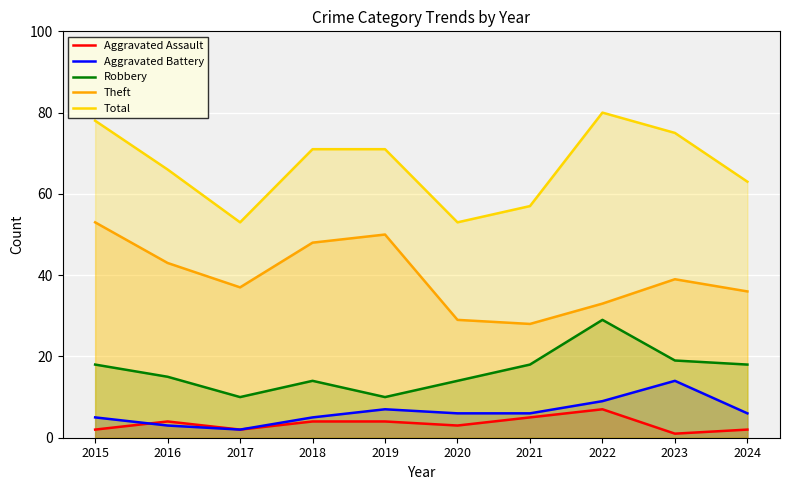

How many interior local valleys does the Theft series have?

2